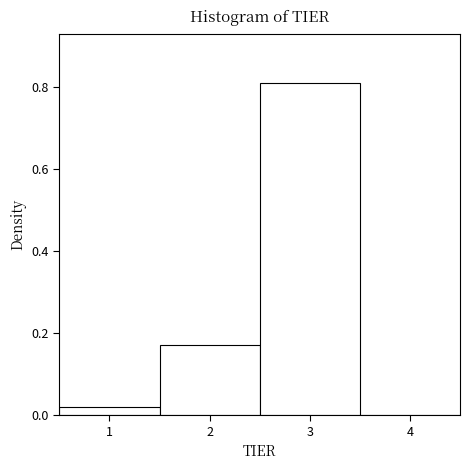

Reading left to right, transcribe this chart: for each bar, give the range it covers on the x-axis and its height. The values are not printed on the chart, so give them approximately, as read against the axis.

0.5 to 1.5: under 0.02
1.5 to 2.5: 0.18
2.5 to 3.5: 0.80
3.5 to 4.5: 0